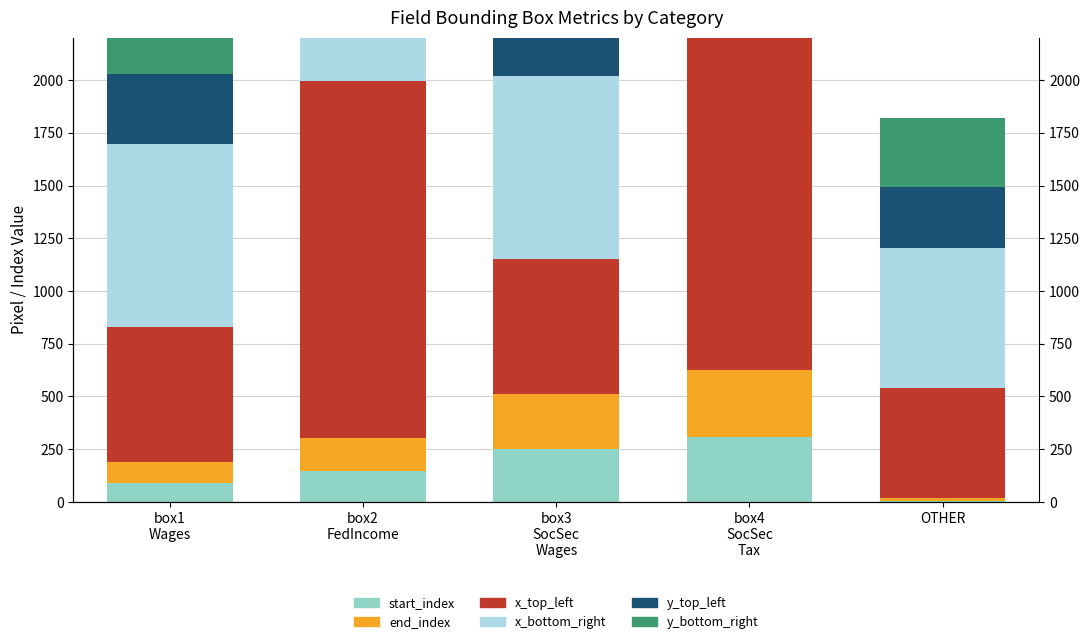

At which category is the sum across all series the highest?

box4
SocSec
Tax